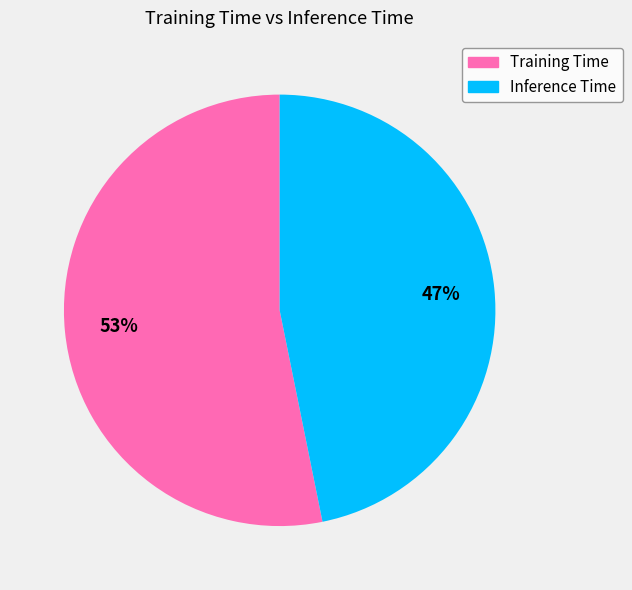

Which category accounts for the majority?

Training Time